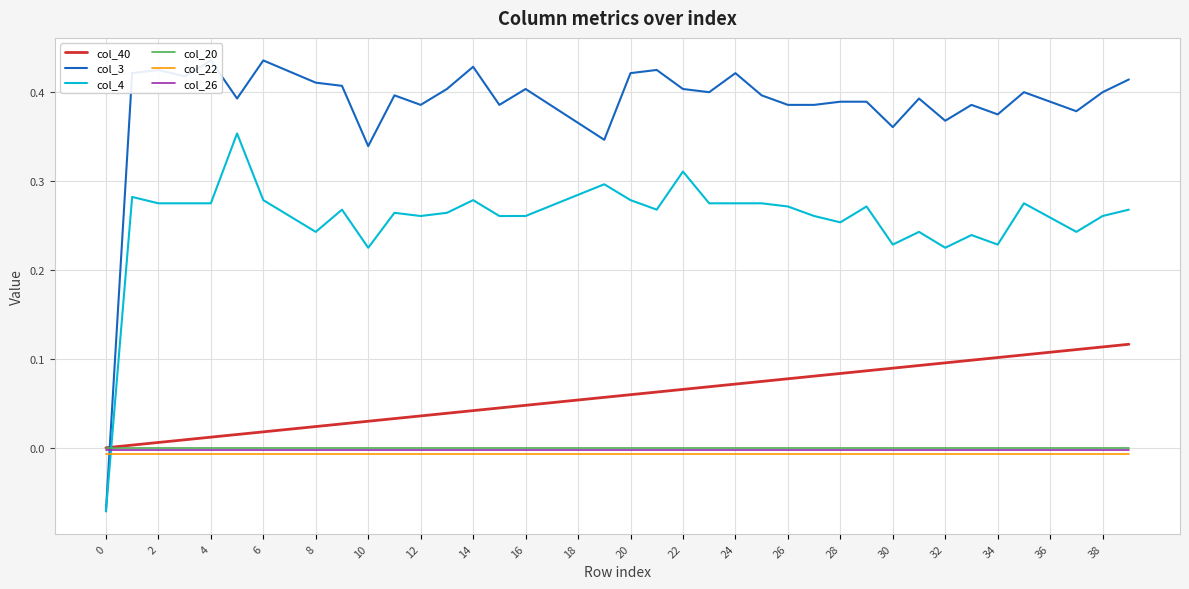

What is the label of the 39th point from the left?

38